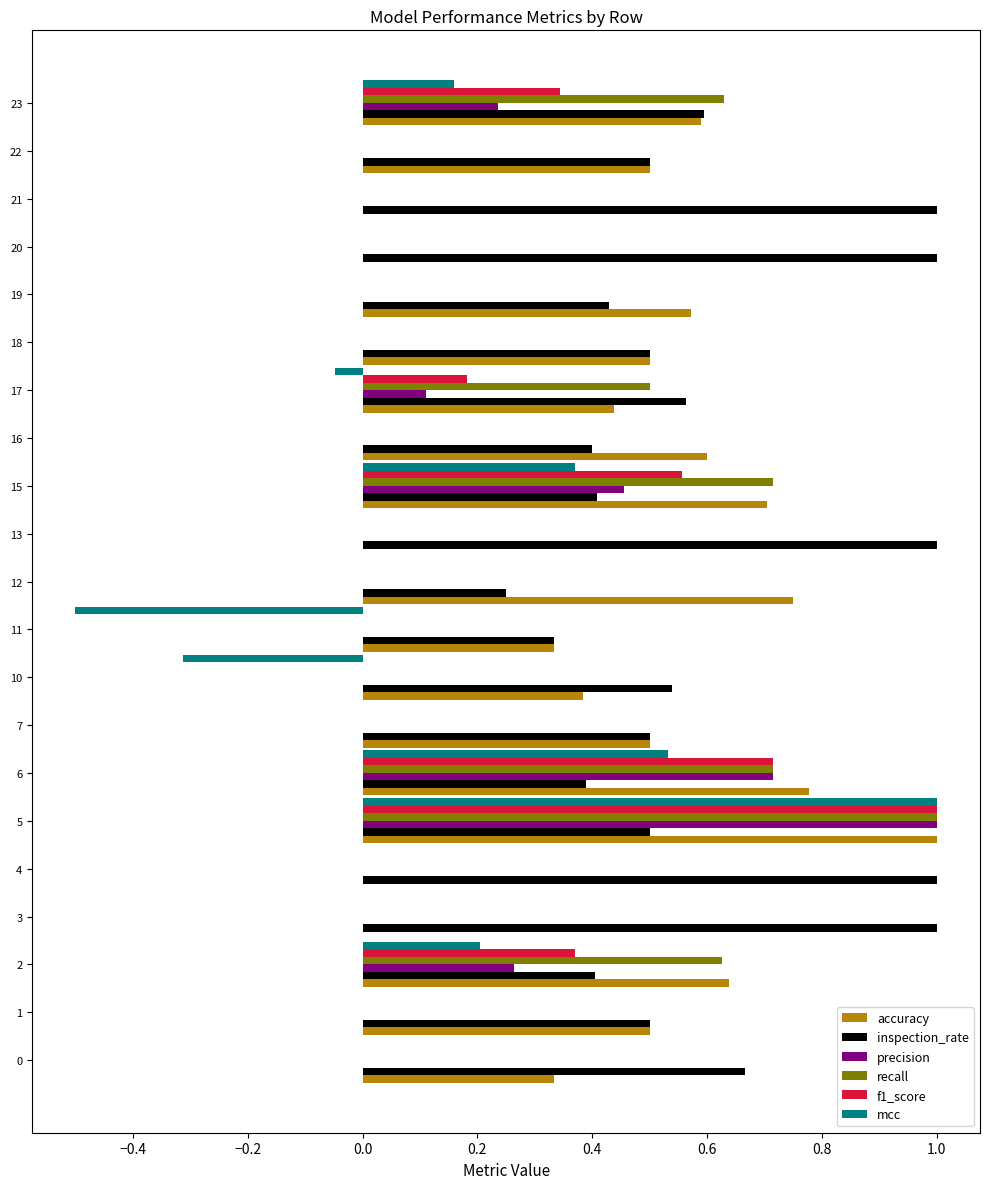

What is the total value across all series at 12?

1.0